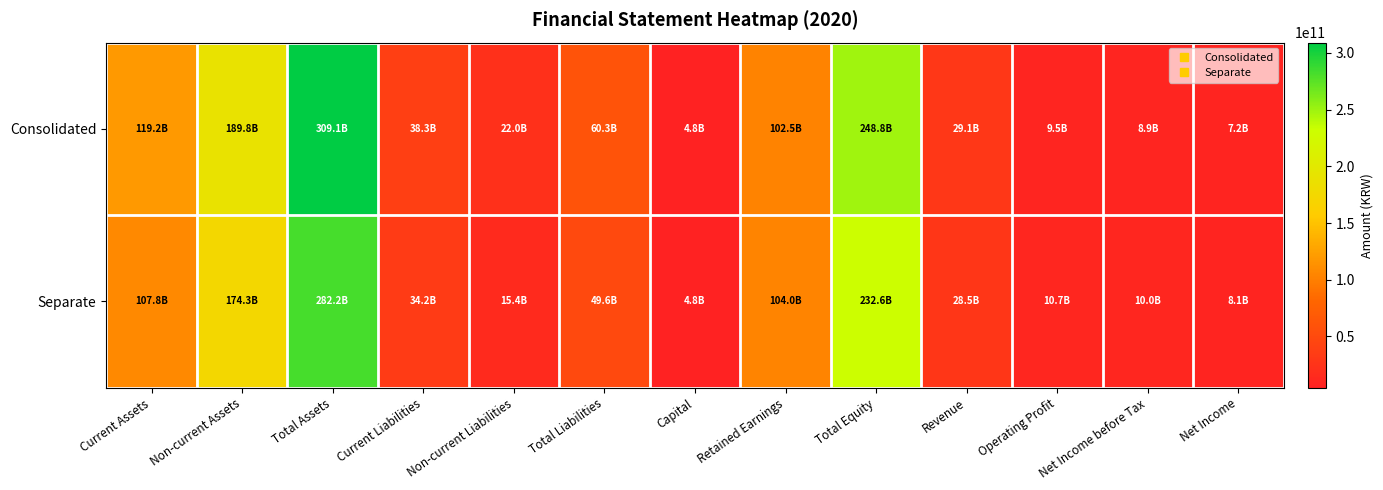

Which series has the widest spread of values?

Consolidated